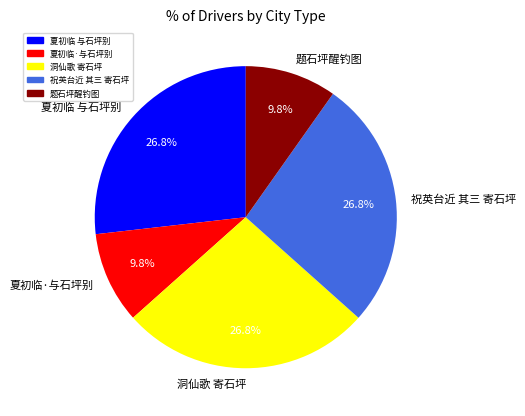

Combined, do 祝英台近 其三 寄石坪 and 夏初临·与石坪别 account for over 50%?

No